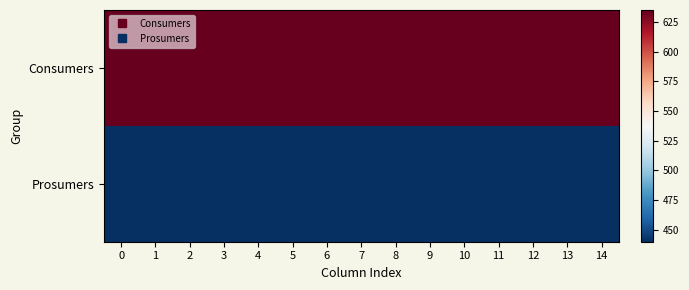

Between 13 and 14, which is larger?

13